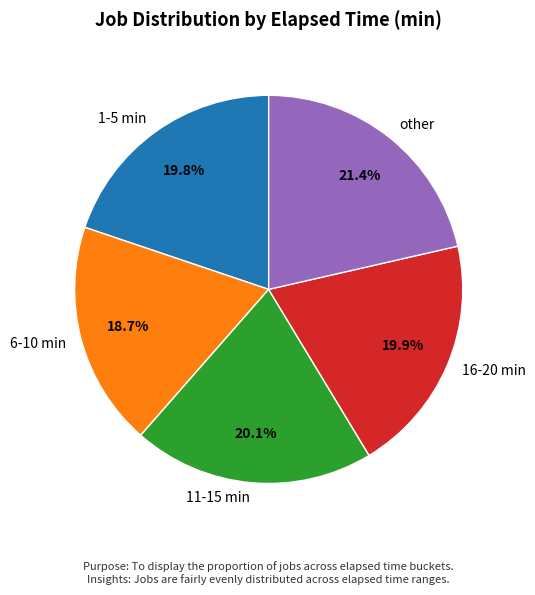

What is the largest slice in the pie chart?

other